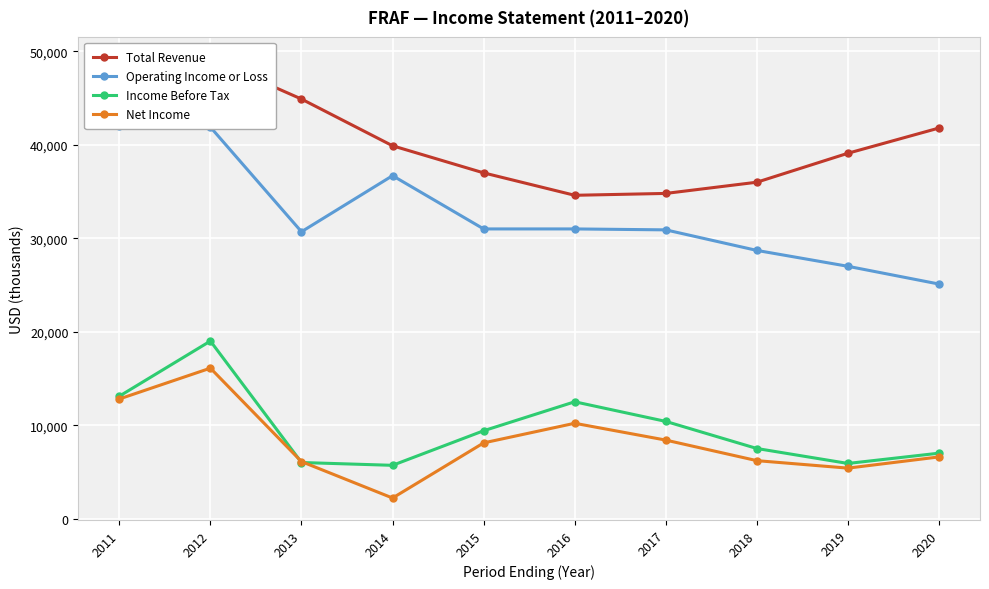

What is the difference between the Total Revenue values at 2011 and 2019?

6800